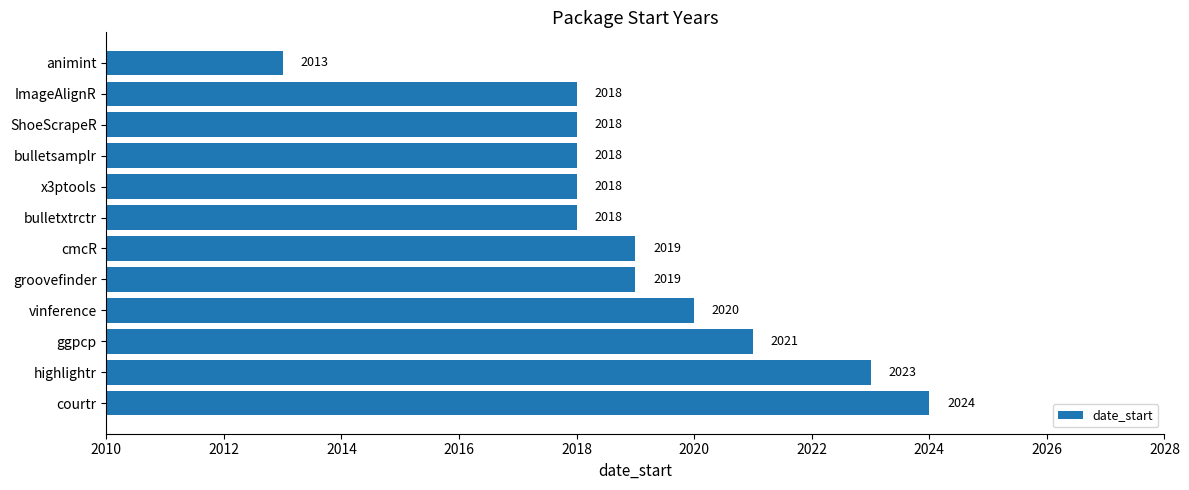

What is the difference between the maximum and minimum values?

11